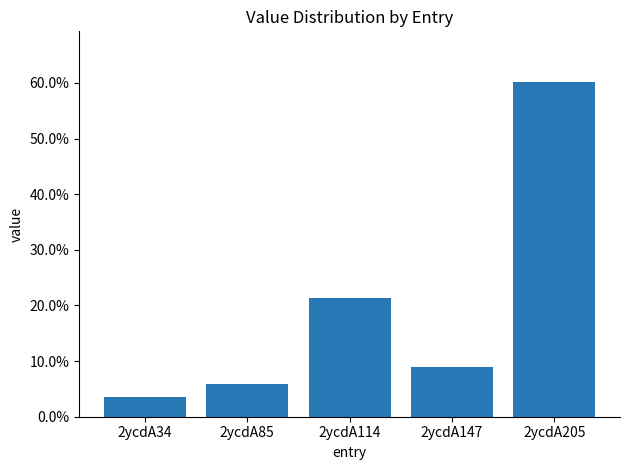

True or false: the data shows 0.2 at 2ycdA205.

False